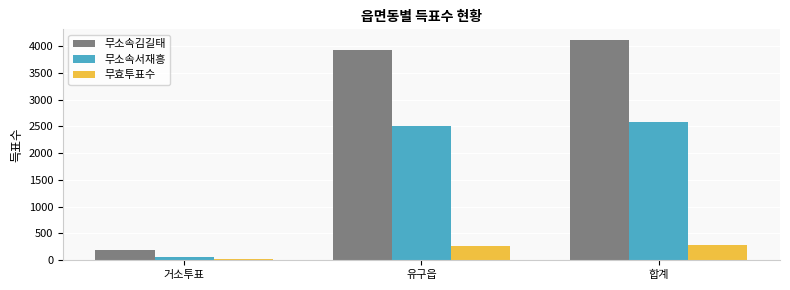

What is the sum of all 무효투표수 values?

556